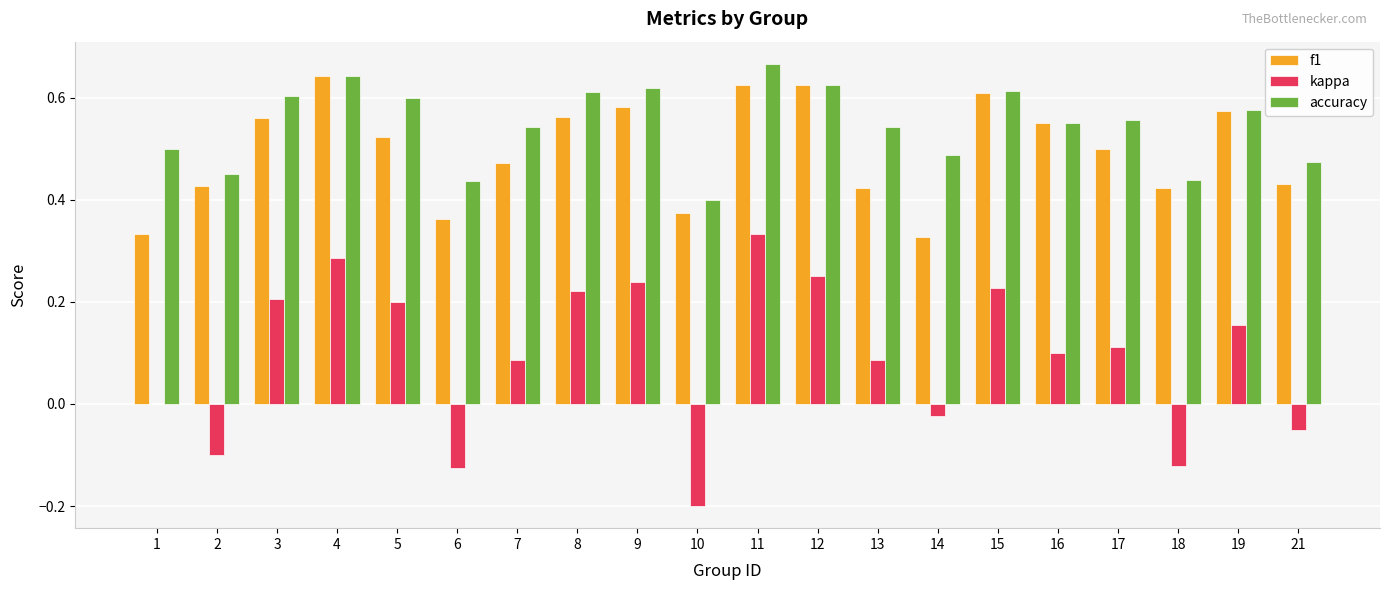

How many groups of bars are there?

20